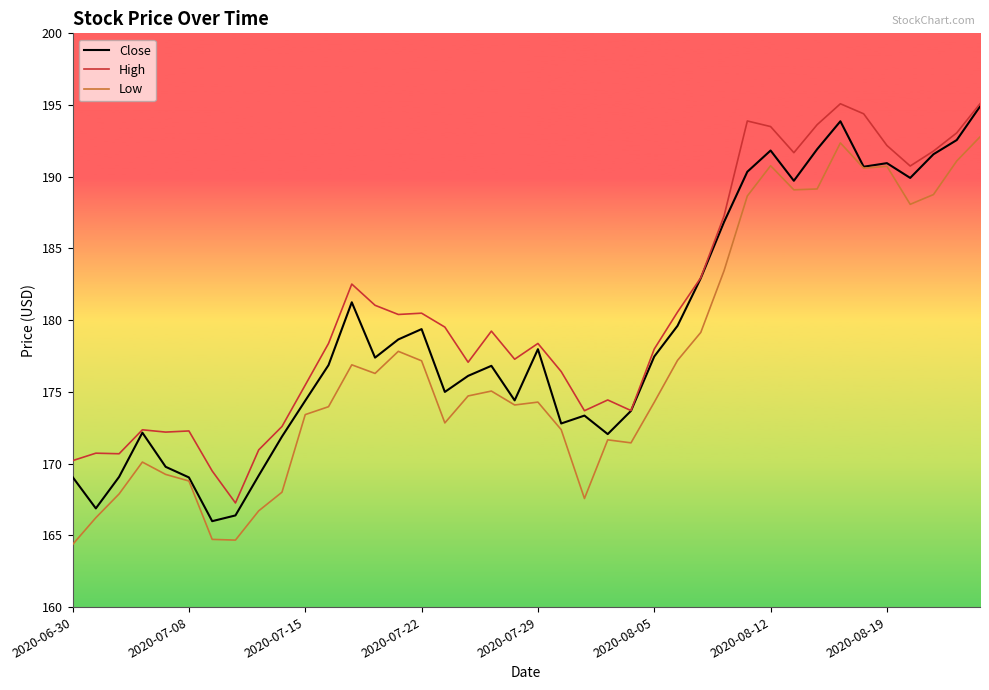

List the series in order of their overall mean, highest first.

High, Close, Low